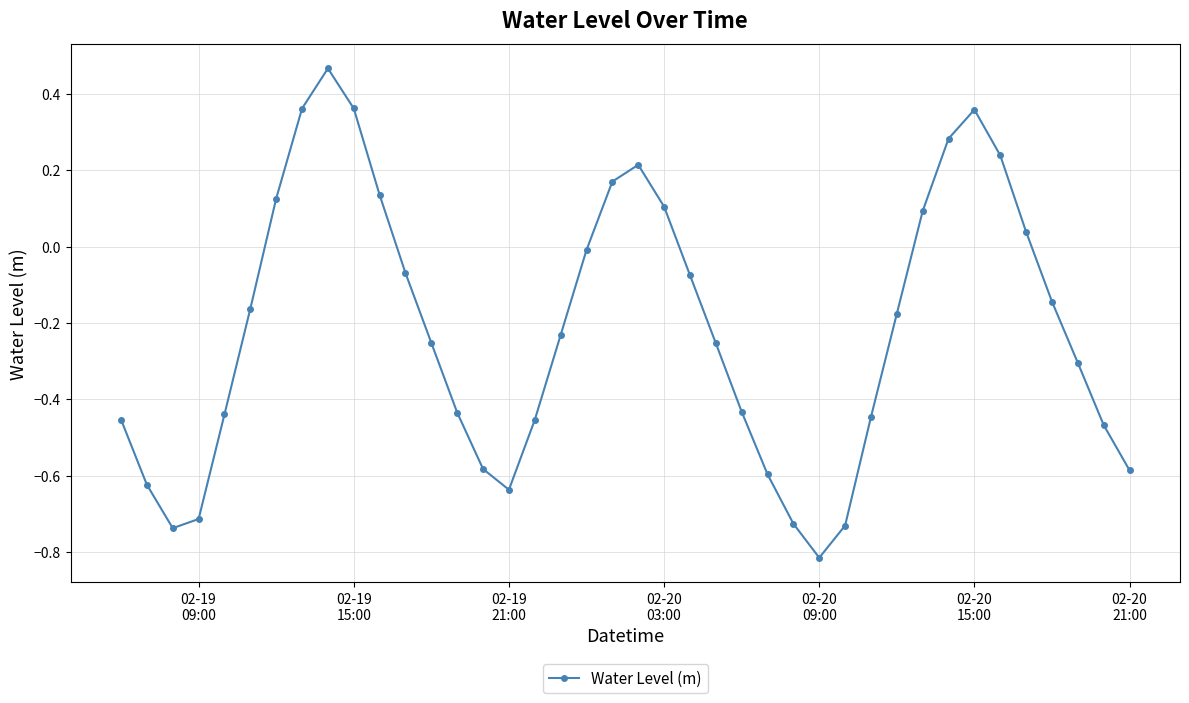

True or false: there are more than 1 points higher than both neighbors.

True